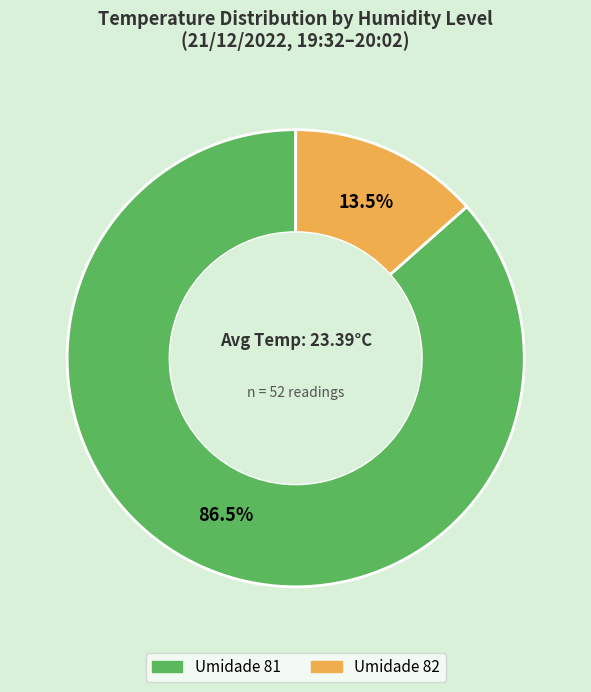

What percentage do Umidade 81 and Umidade 82 together represent?

100.0%